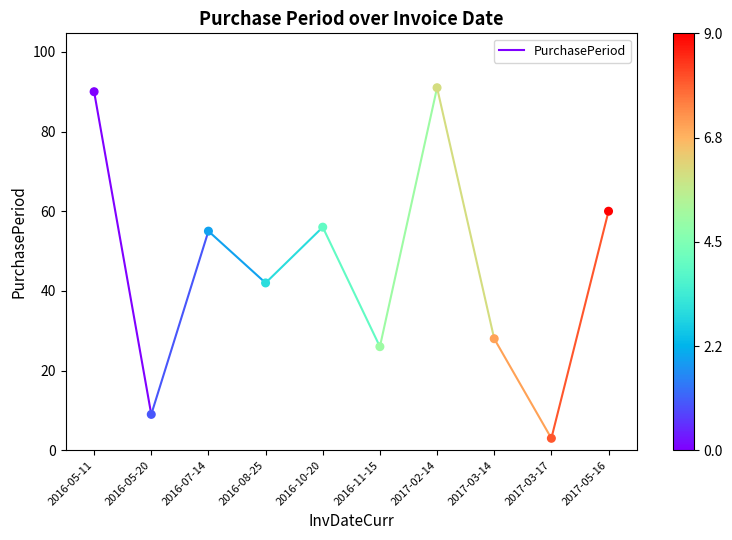

What is the range of Y values (max minus min)?

88